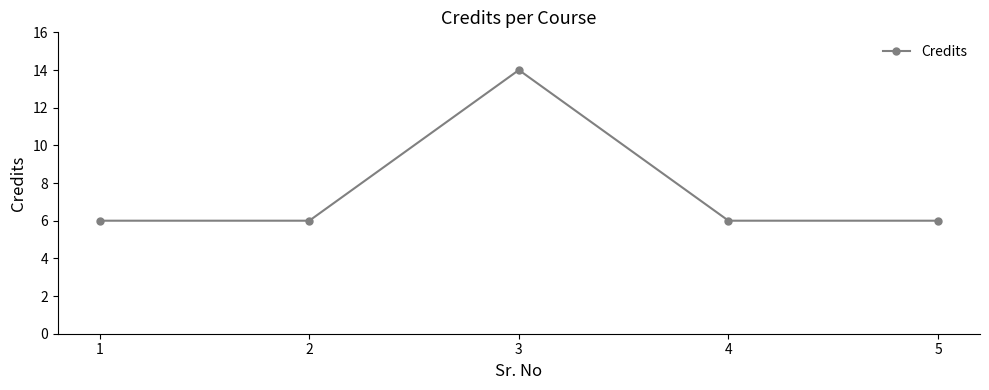

Reading left to right, list all the values displayed in this chart.

6	6	14	6	6